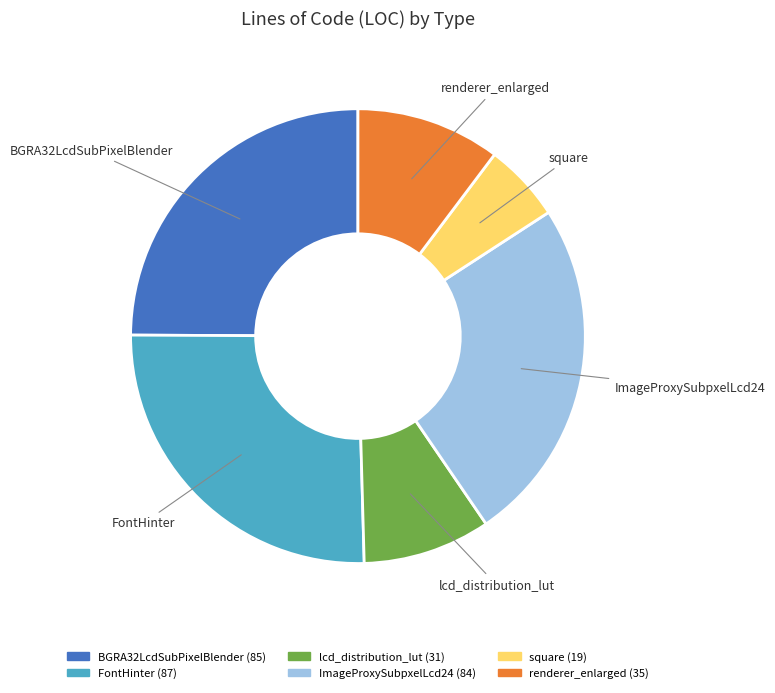

Is it true that ImageProxySubpxelLcd24 is 12% of the pie?

False